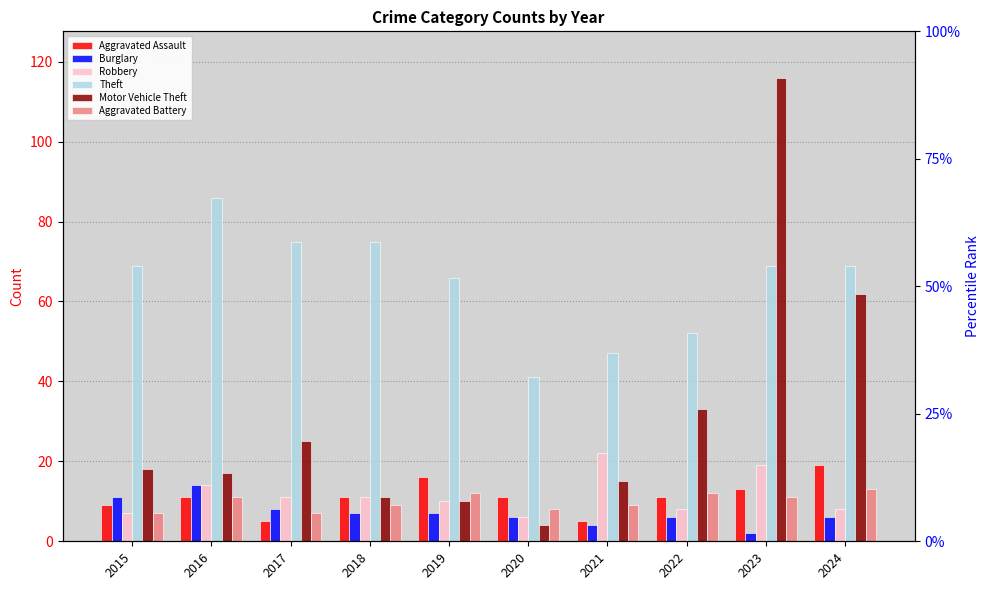

Reading left to right, list all the values displayed in this chart.

Aggravated Assault: 2015=9	2016=11	2017=5	2018=11	2019=16	2020=11	2021=5	2022=11	2023=13	2024=19
Burglary: 2015=11	2016=14	2017=8	2018=7	2019=7	2020=6	2021=4	2022=6	2023=2	2024=6
Robbery: 2015=7	2016=14	2017=11	2018=11	2019=10	2020=6	2021=22	2022=8	2023=19	2024=8
Theft: 2015=69	2016=86	2017=75	2018=75	2019=66	2020=41	2021=47	2022=52	2023=69	2024=69
Motor Vehicle Theft: 2015=18	2016=17	2017=25	2018=11	2019=10	2020=4	2021=15	2022=33	2023=116	2024=62
Aggravated Battery: 2015=7	2016=11	2017=7	2018=9	2019=12	2020=8	2021=9	2022=12	2023=11	2024=13